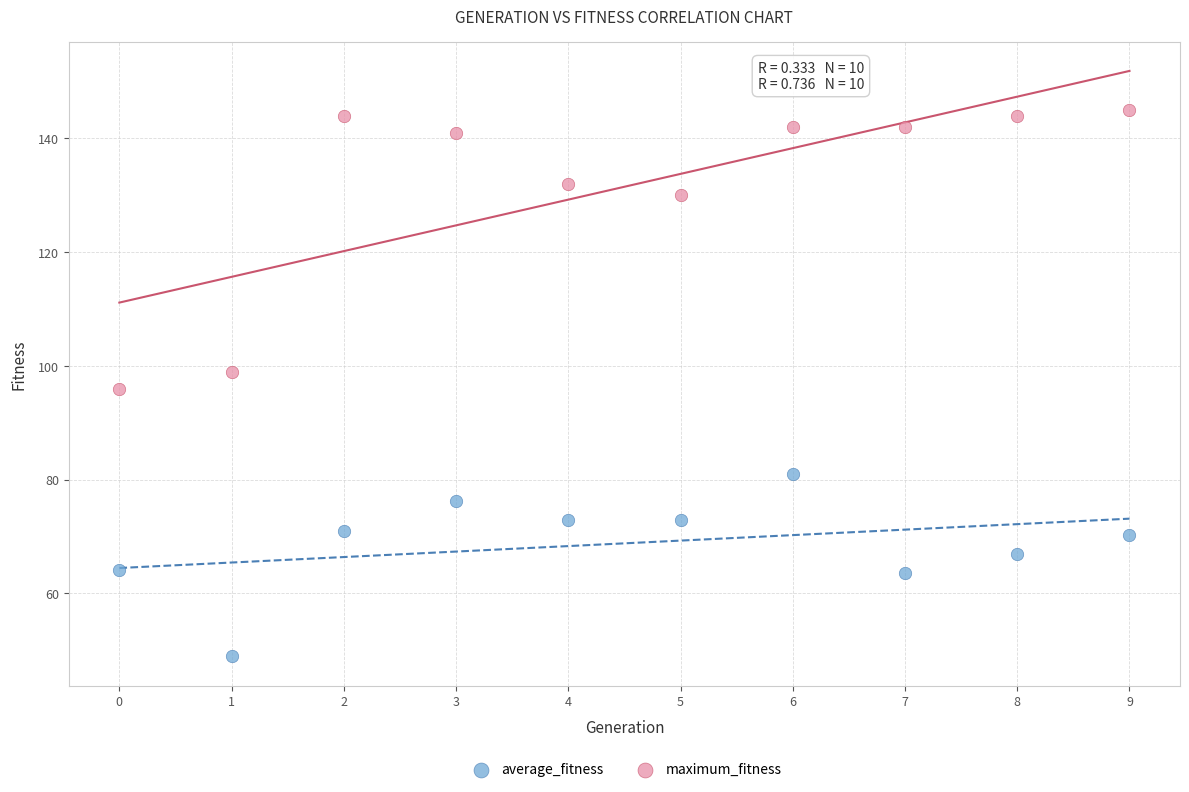

Which series contains the highest Y value?

maximum_fitness